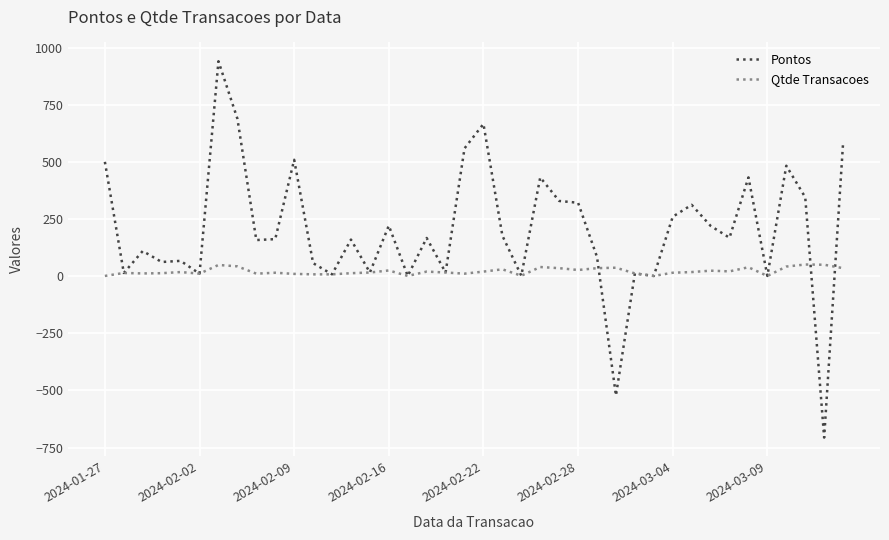

What is the highest value of the Pontos series?

940